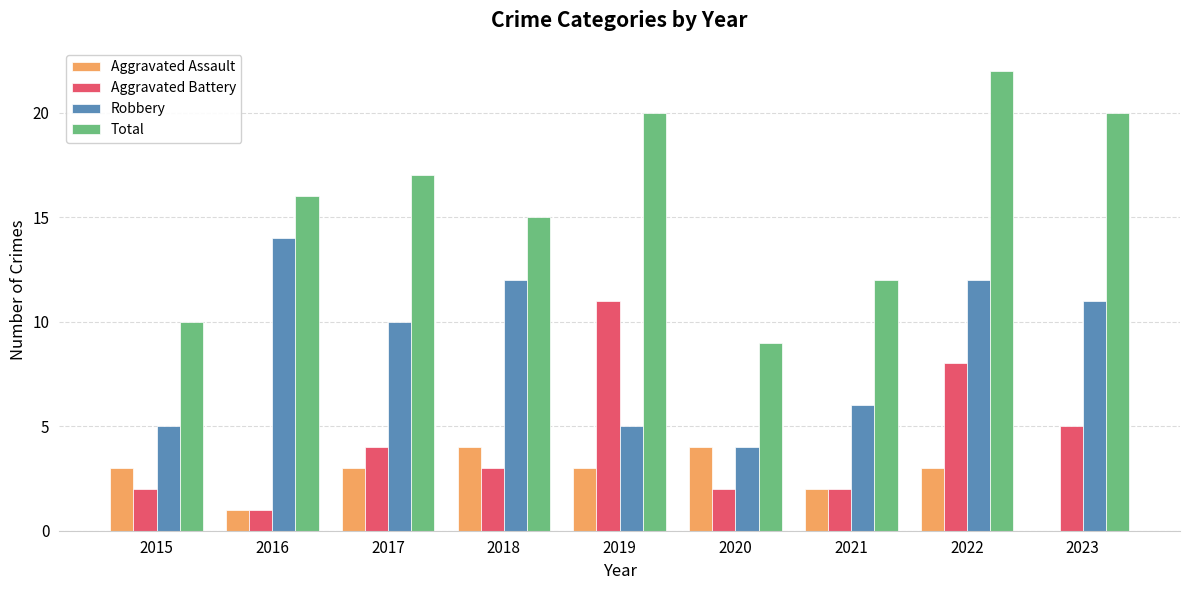

The value of Total at 2021 is 21. True or false?

False